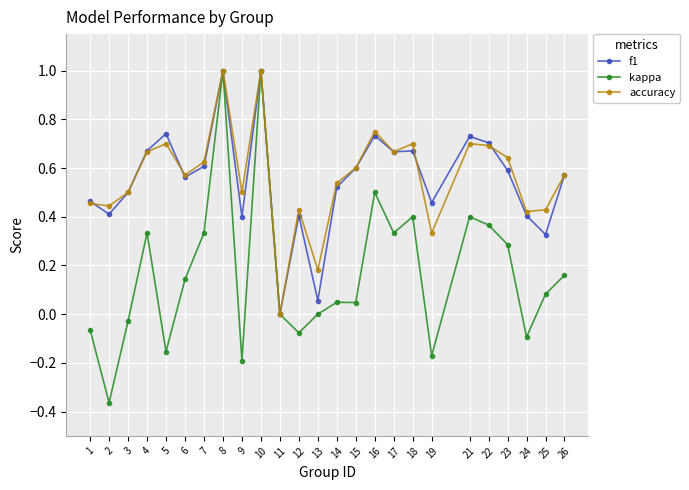

How many data points does each series have?

25